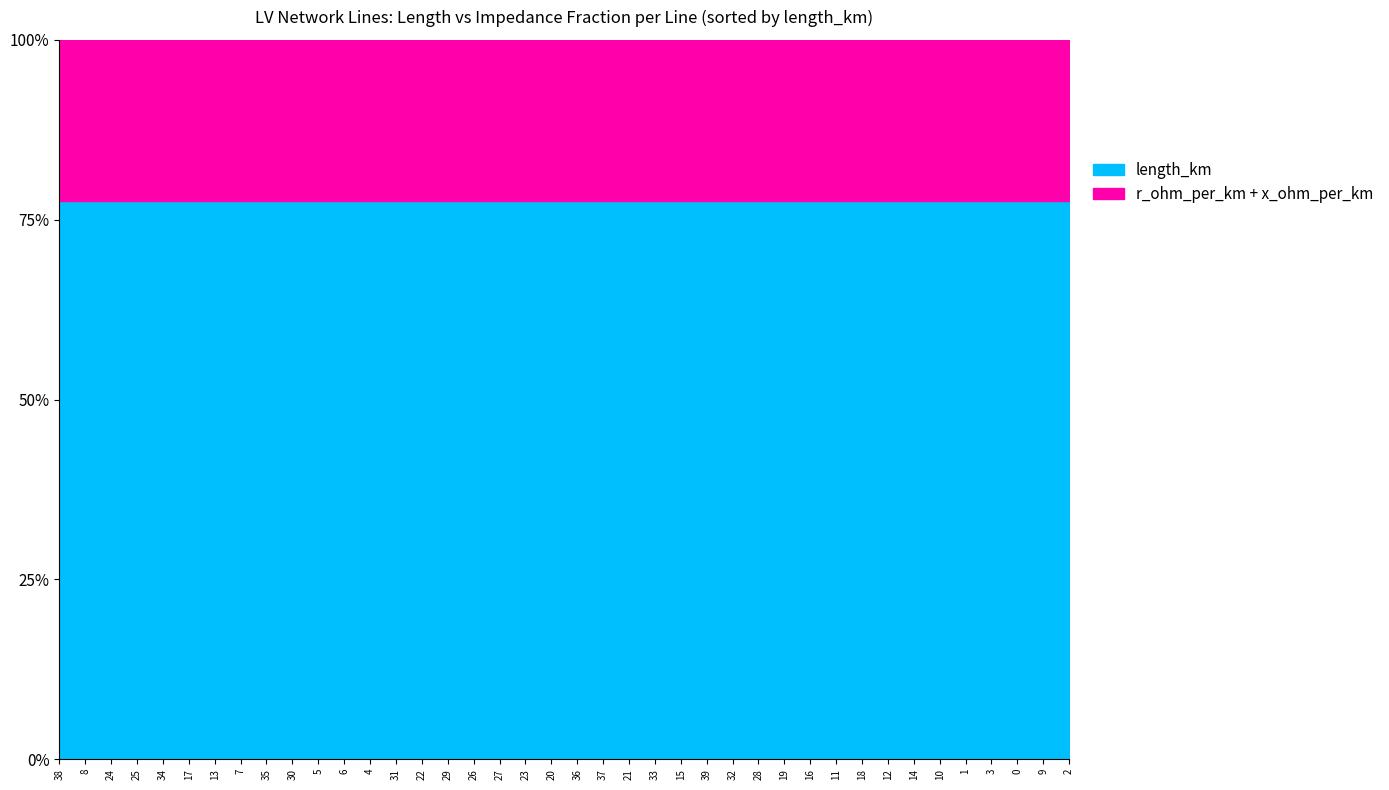

What is the difference between the maximum and minimum values in the length_km series?

0.2